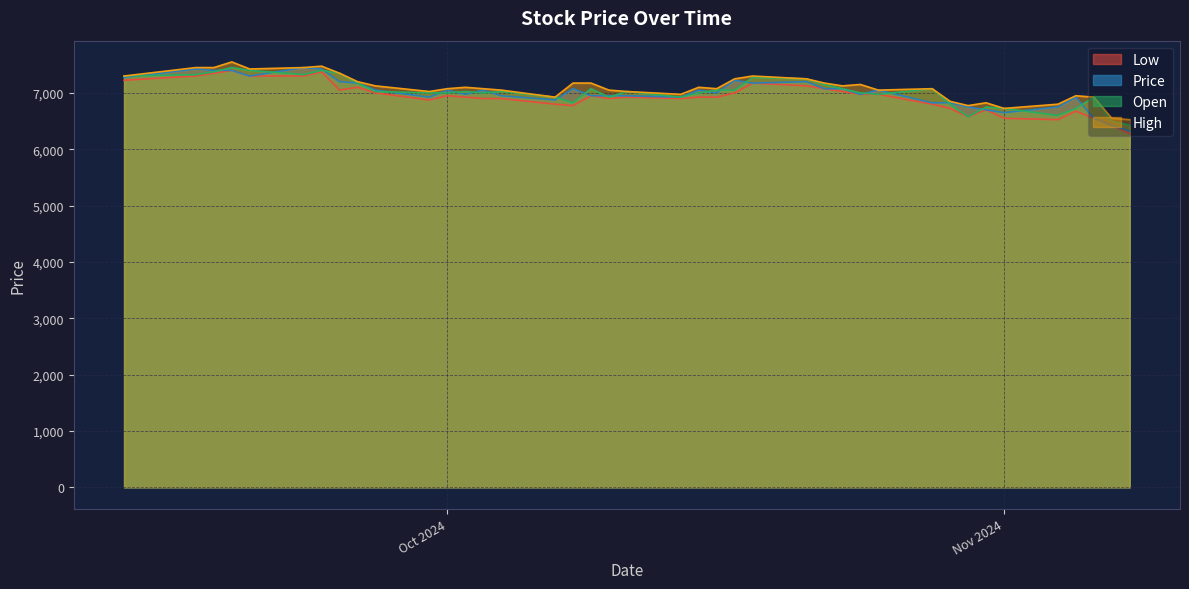

At how many categories does at least one series exceed 6534?

39